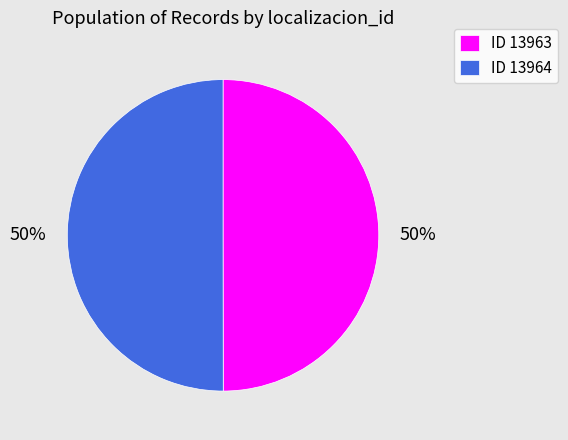

What is the ratio of the value at ID 13963 to the value at ID 13964?

1.0